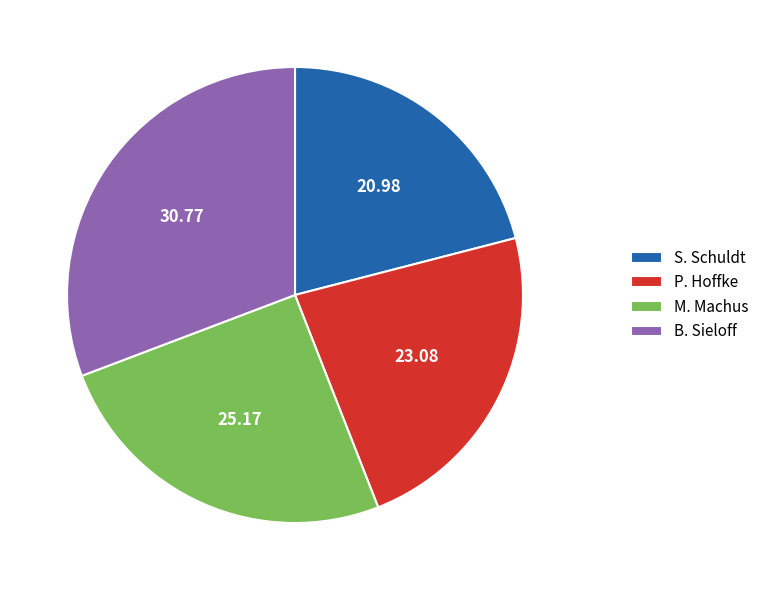

Do P. Hoffke and M. Machus together represent more than half of the pie?

No